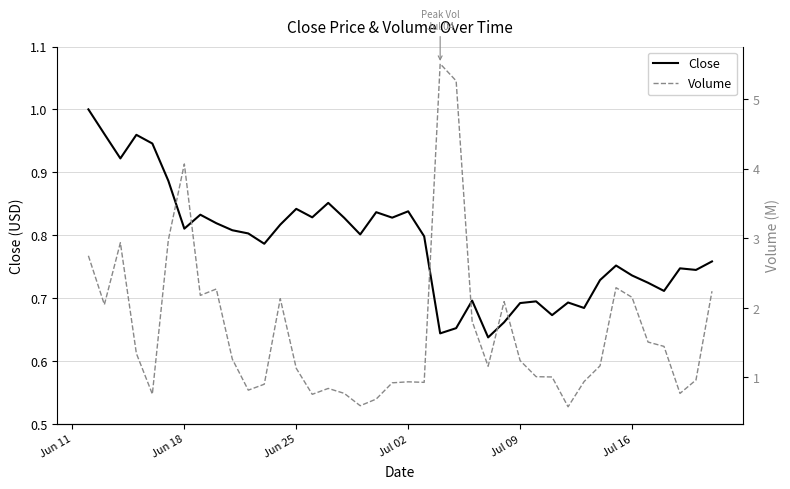

Is the value of Volume at 38 greater than the value of Close at 12?

Yes